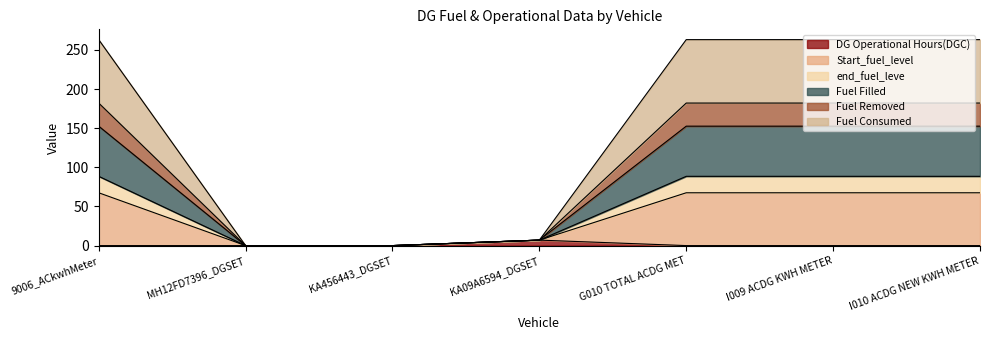

What is the total value across all series at I009 ACDG KWH METER?

263.2